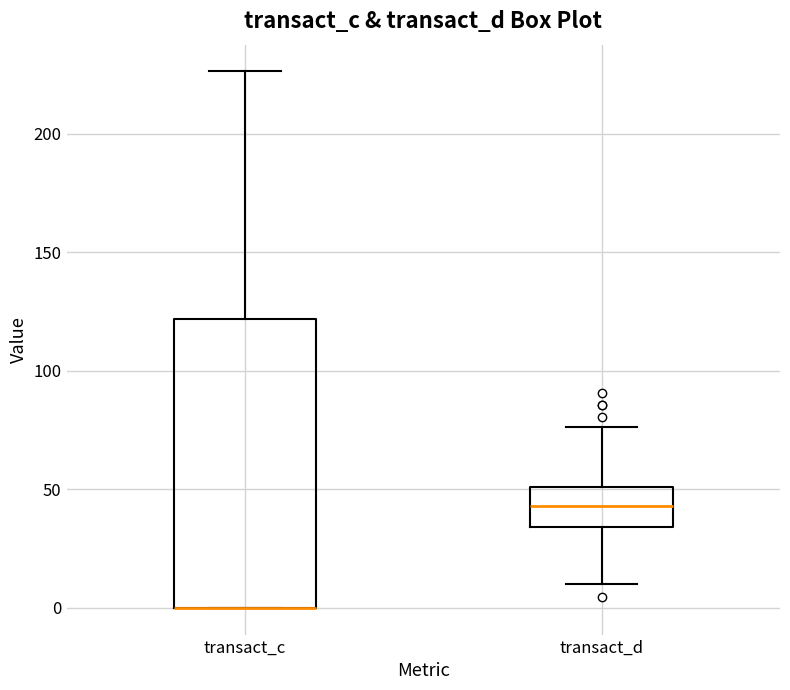

Reading left to right, transcribe this box plot: for each box, give where its median line is, the range the box spans, and where its two whiskers end, as read against the y-axis. The values are not printed on the chart, so give them approximately, as read against the axis.

transact_c: median 0 (drawn on the box's lower edge), box 0 to 120, whiskers 0 to 225
transact_d: median 45, box 35 to 50, whiskers 10 to 75